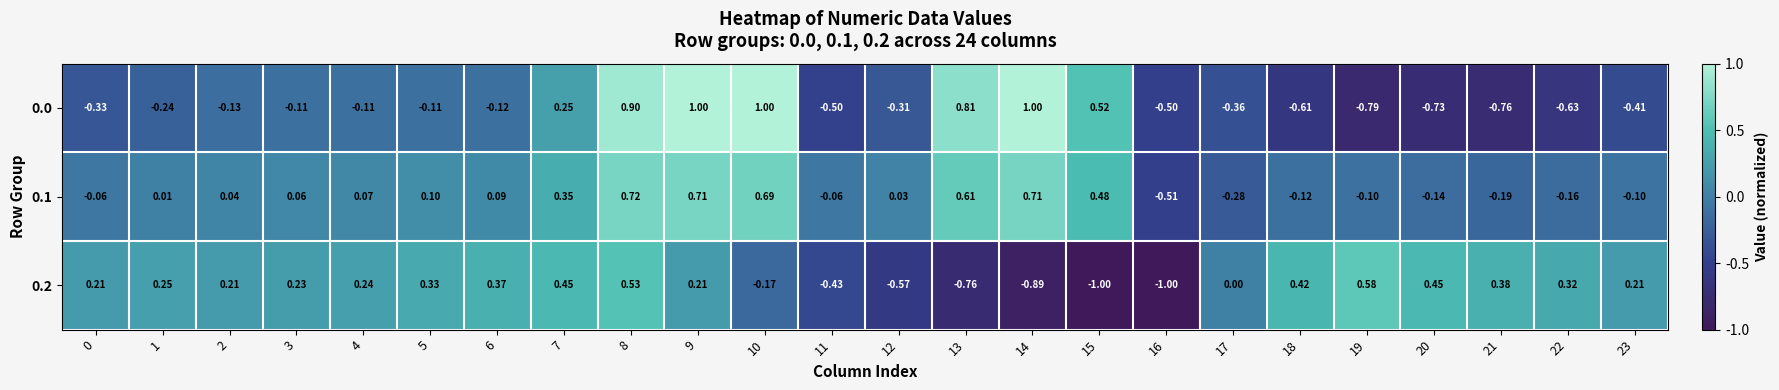

Is the value of 0.1 at 23 greater than the value of 0.2 at 12?

Yes